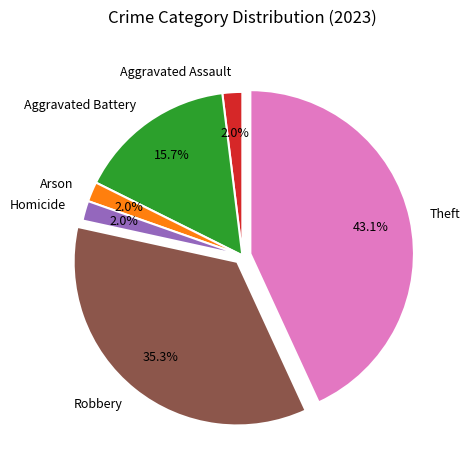

To the nearest percent, what is the combined percentage of Aggravated Battery and Theft?

59%